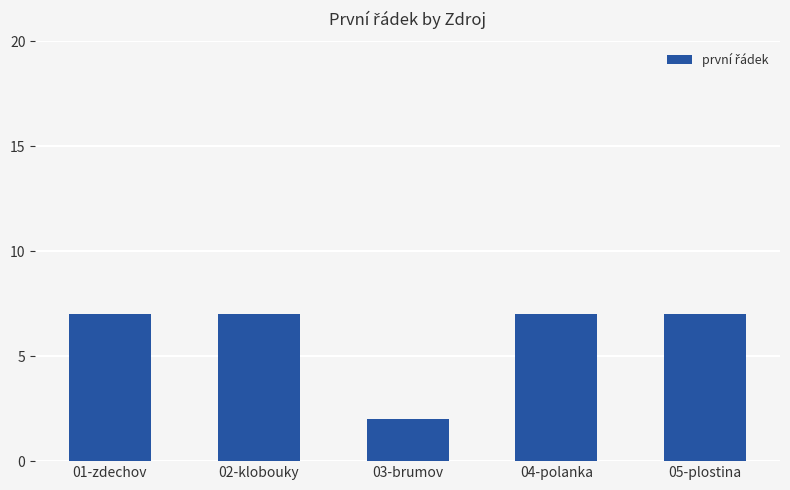

What is the difference between the maximum and minimum values?

5